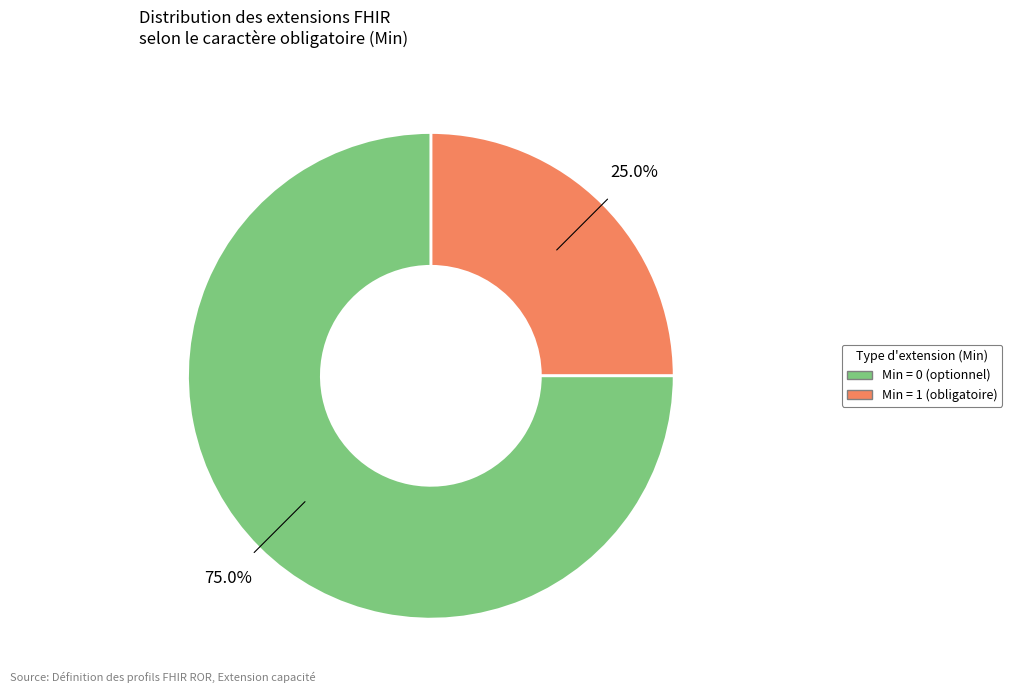

Is there a majority slice in this chart?

Yes